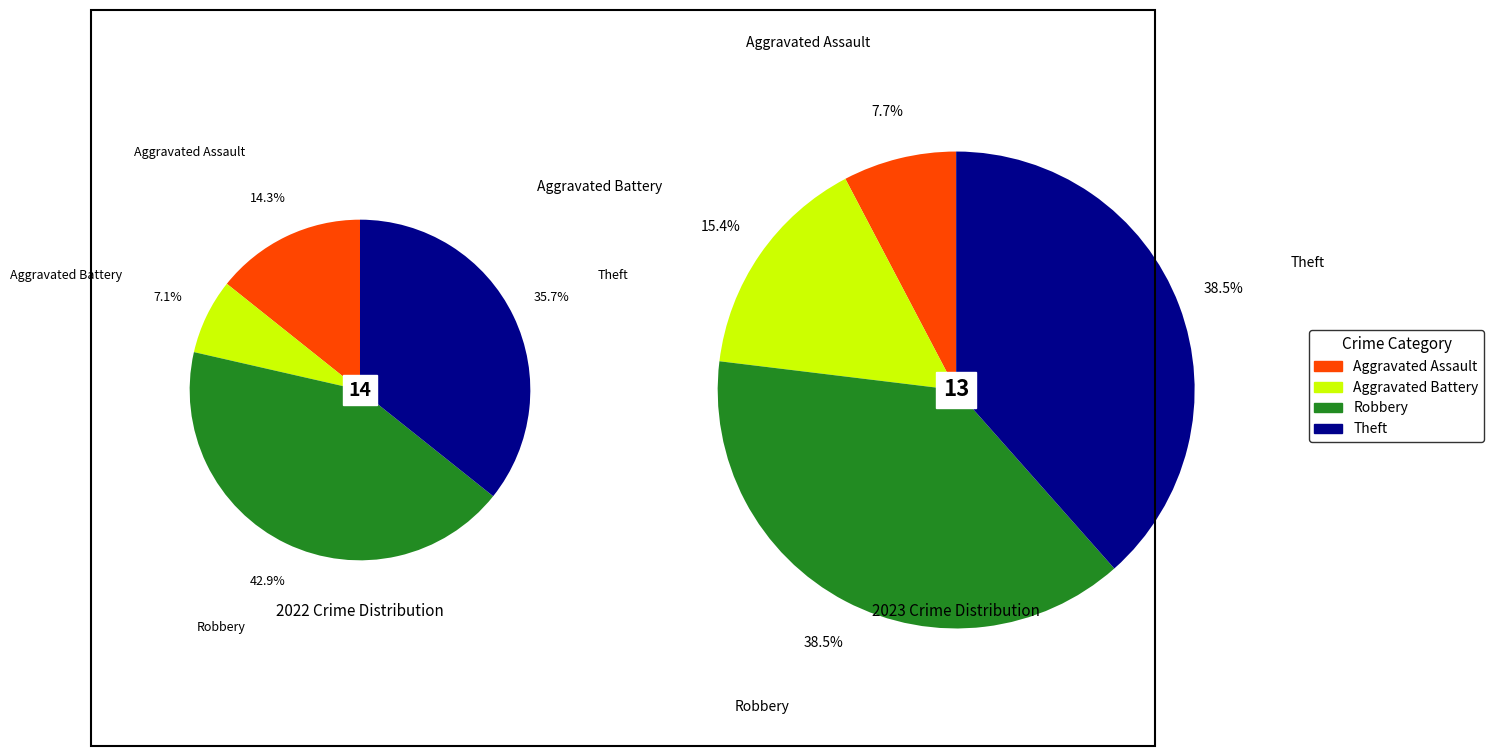

To the nearest percent, what is the difference between the largest and smallest slice percentages?

31%